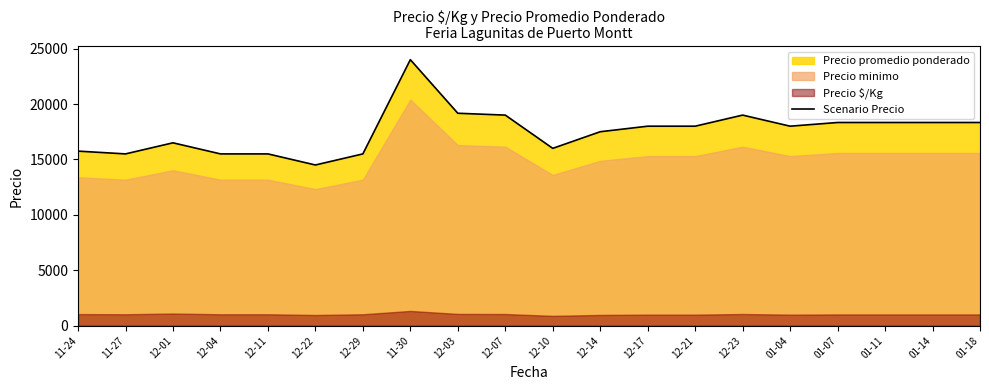

What is the value of the 10th point from the left?

19000.0